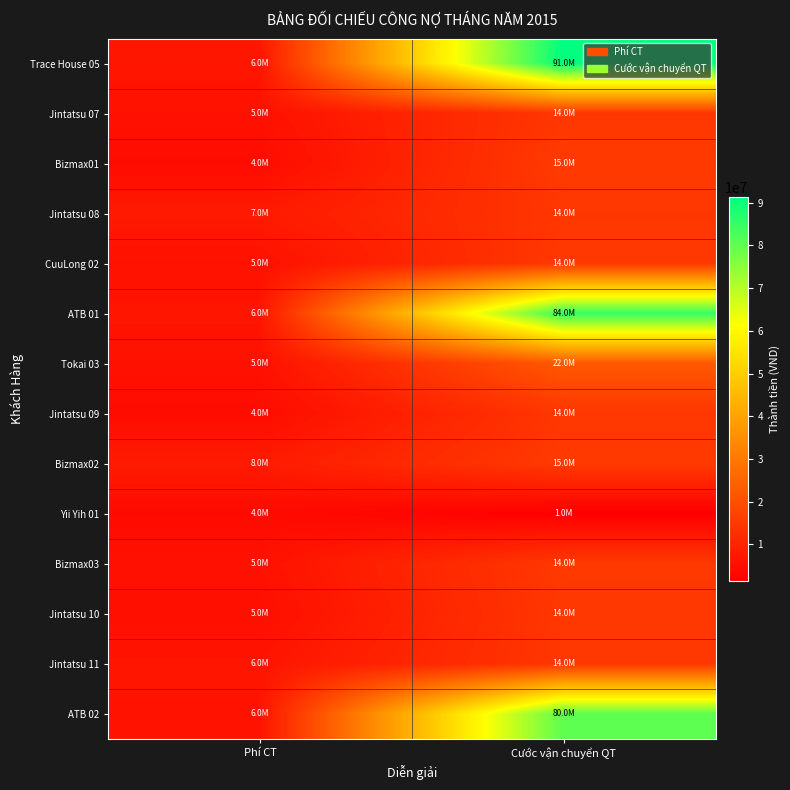

Which label corresponds to the smallest value in the chart?

Cước vận chuyển QT